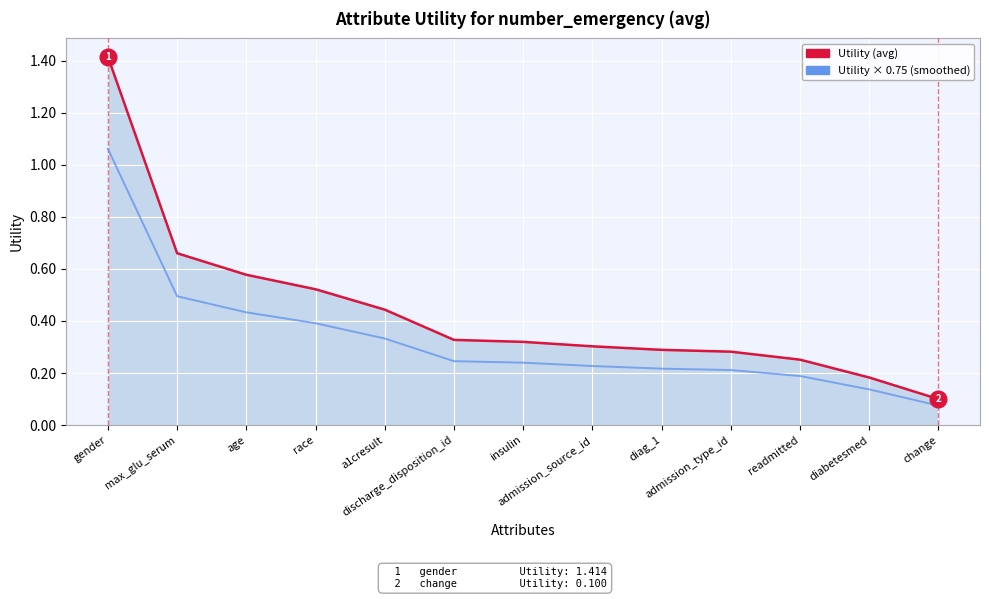

How many distinct data groups are displayed?

2